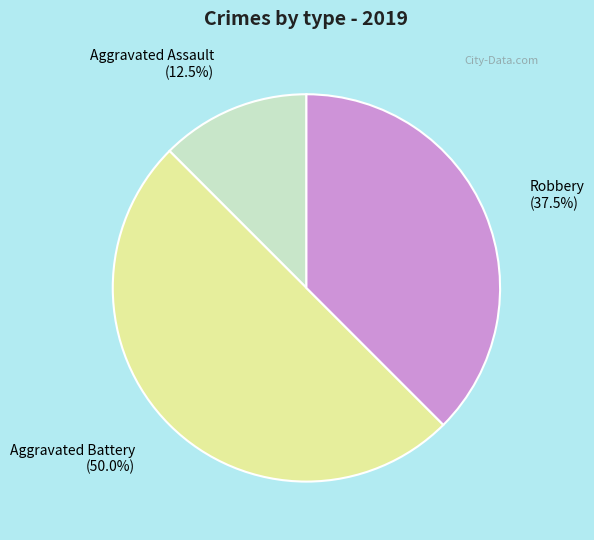

Does Aggravated Assault (12.5%) represent more than half of the total?

No